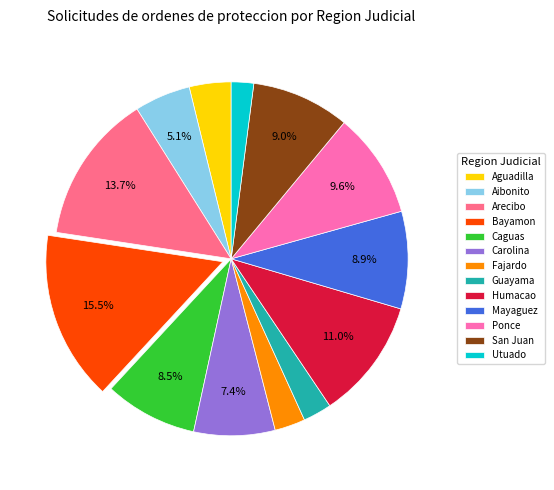

Which slice is the smallest?

Utuado